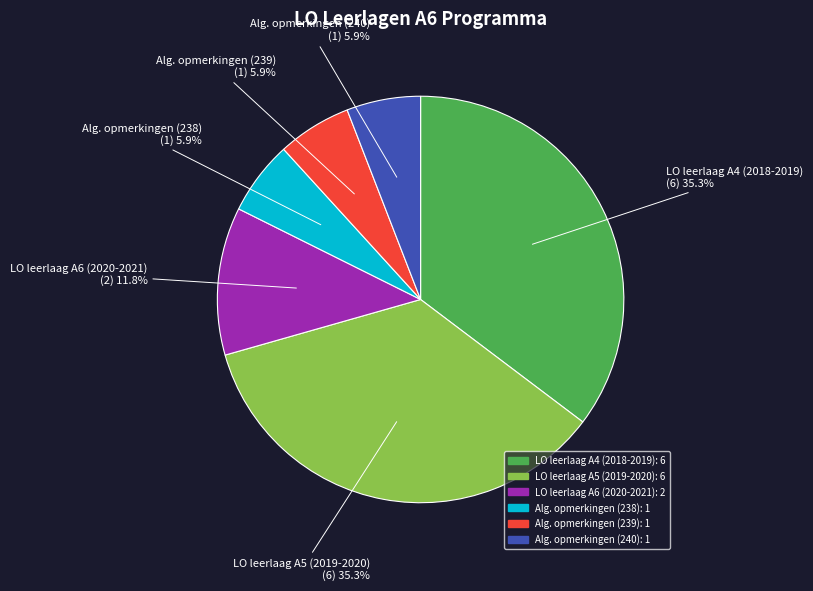

Count the number of slices in the pie.

6